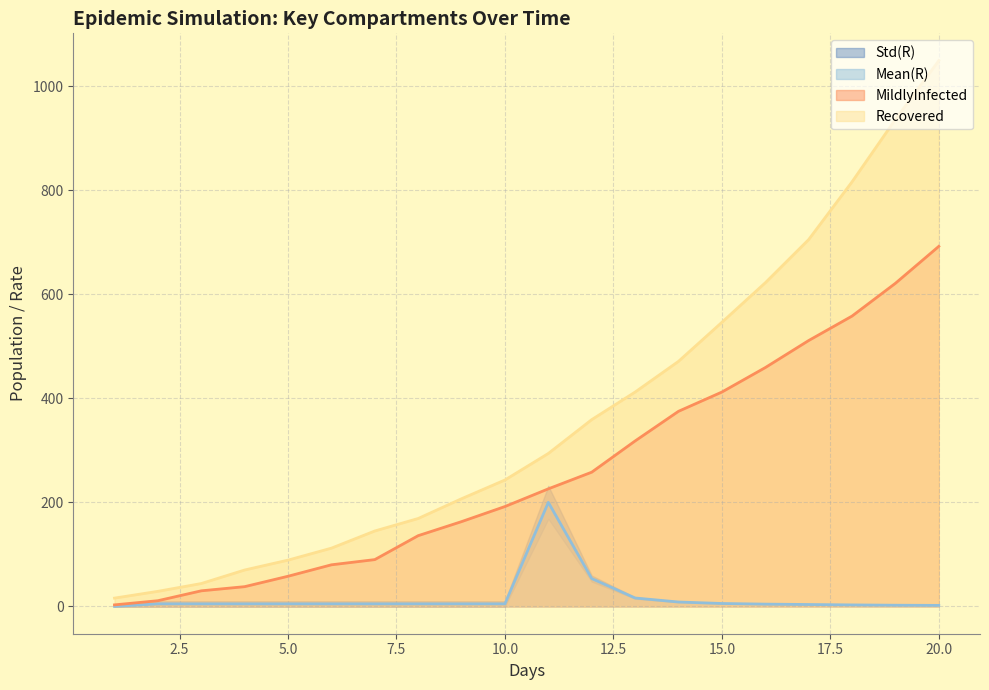

True or false: Recovered has a value of 392.1 at 12.0.

False